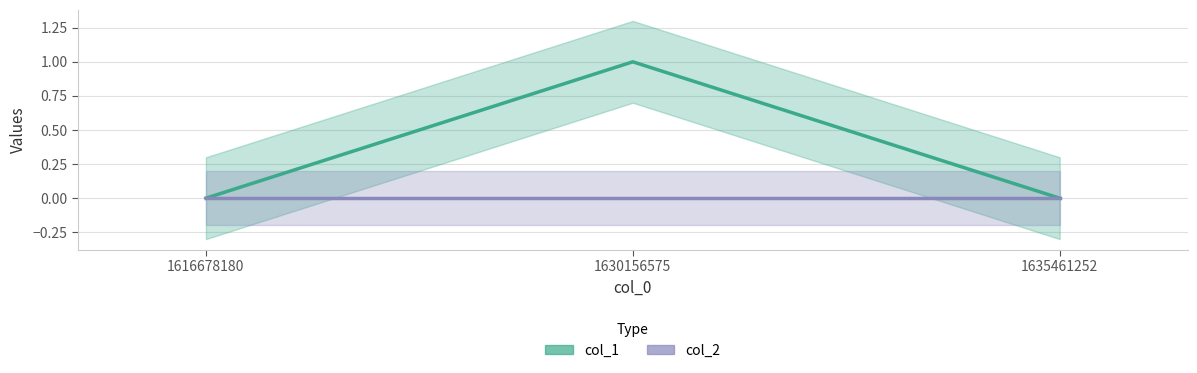

Which category has the highest value across all series?

1630156575